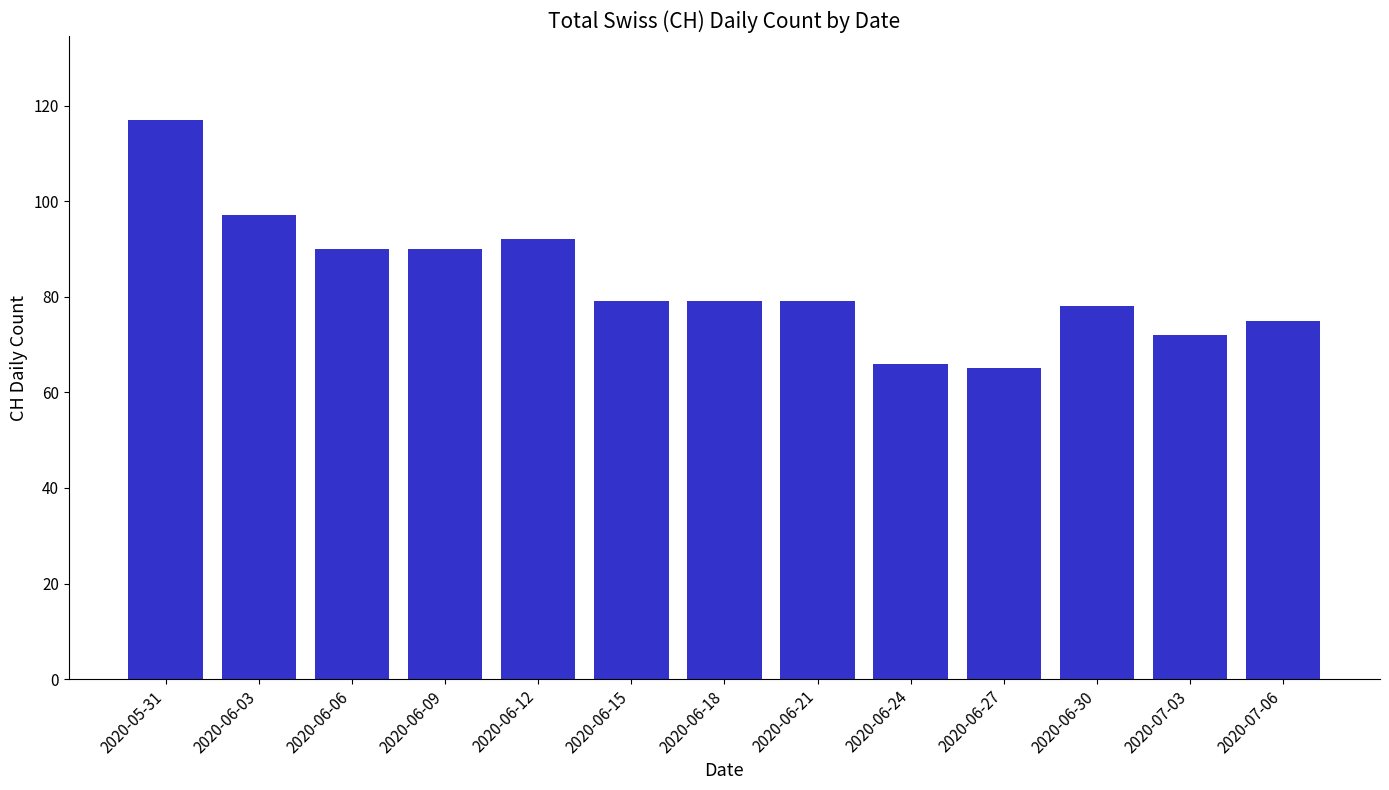

What is the minimum value shown in the chart?

65